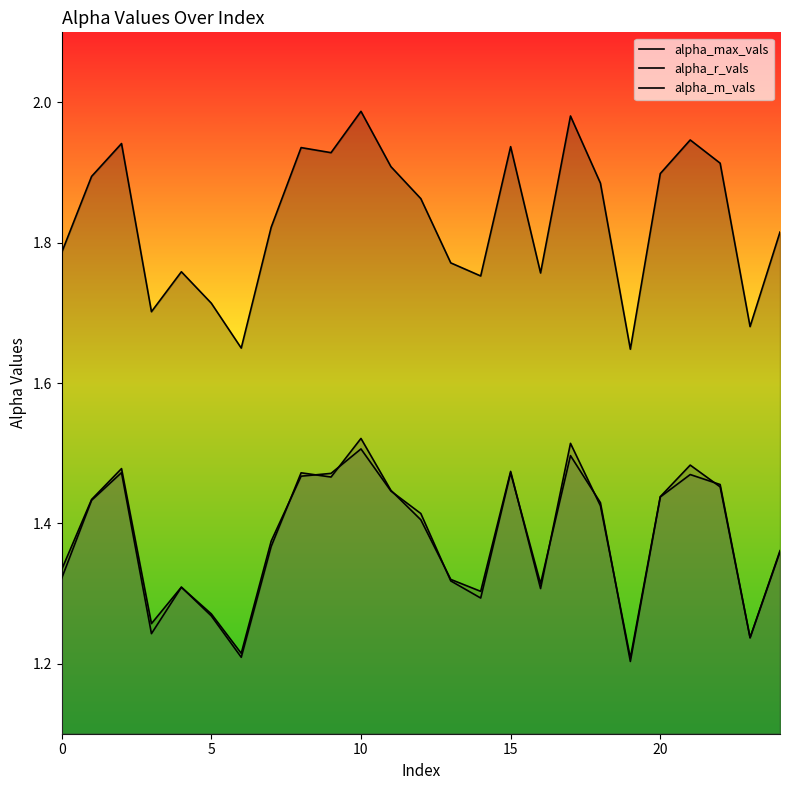

What is the highest value of the alpha_m_vals series?

1.5